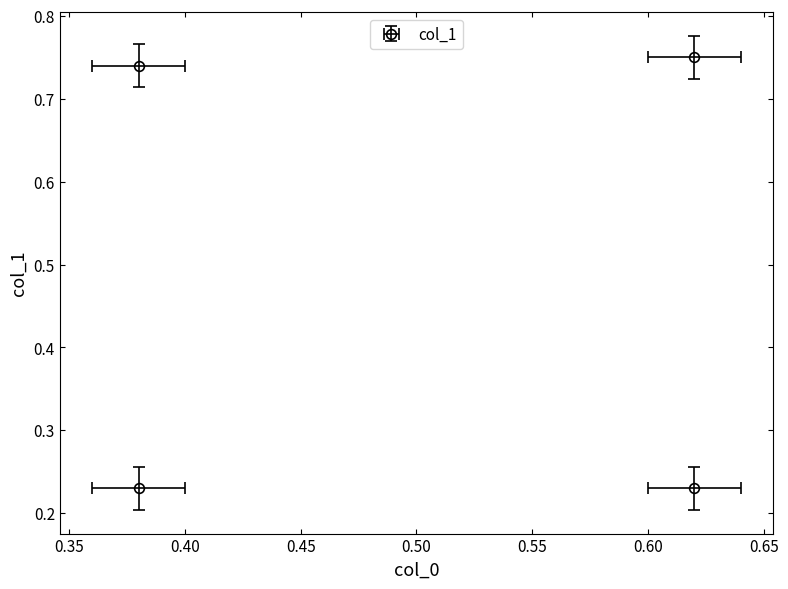

Where is the data nearest to the value 0?

0.38